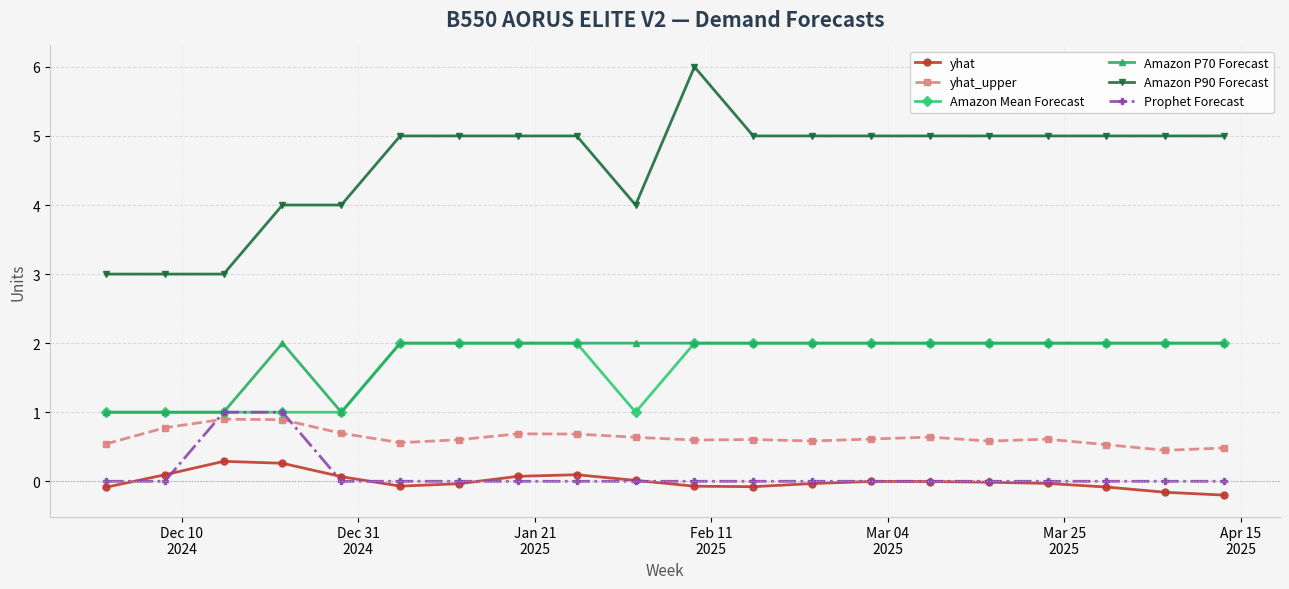

True or false: yhat_upper has more than 1 points higher than both neighbors.

True